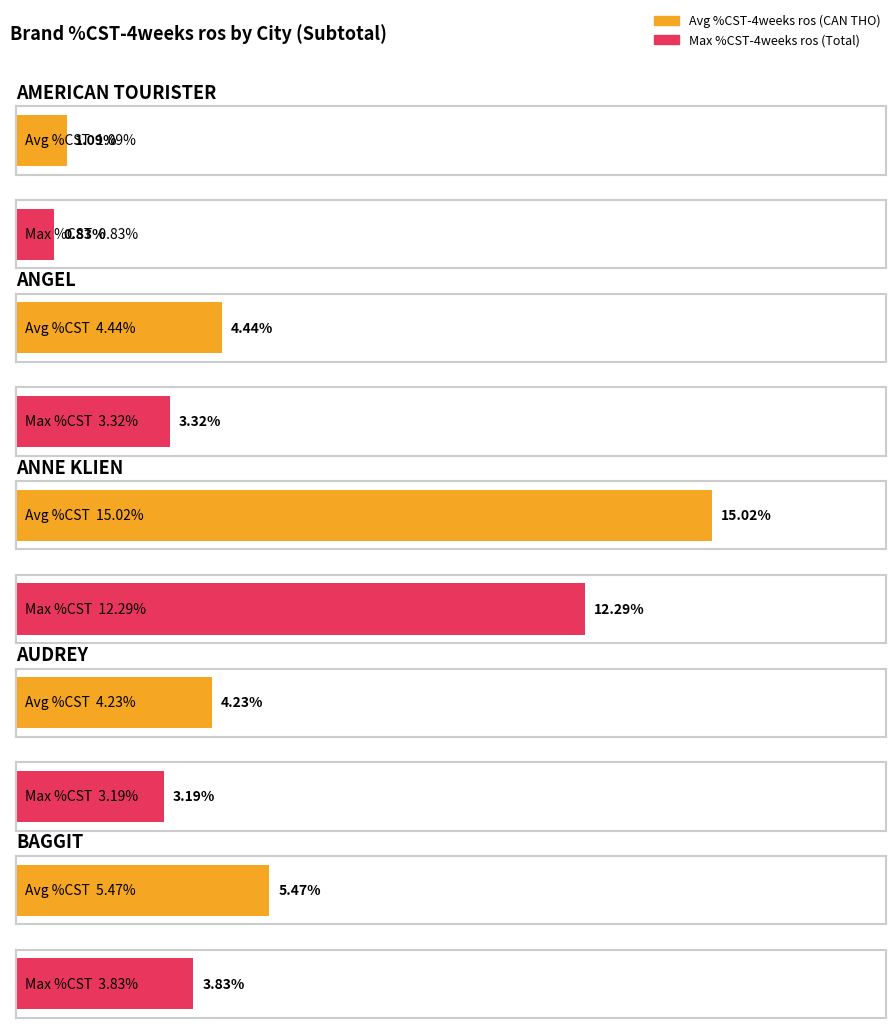

List the labels in order of GOYANG %CST-4weeks ros value, largest first.

ANNE KLIEN, BAGGIT, ANGEL, AUDREY, AMERICAN TOURISTER